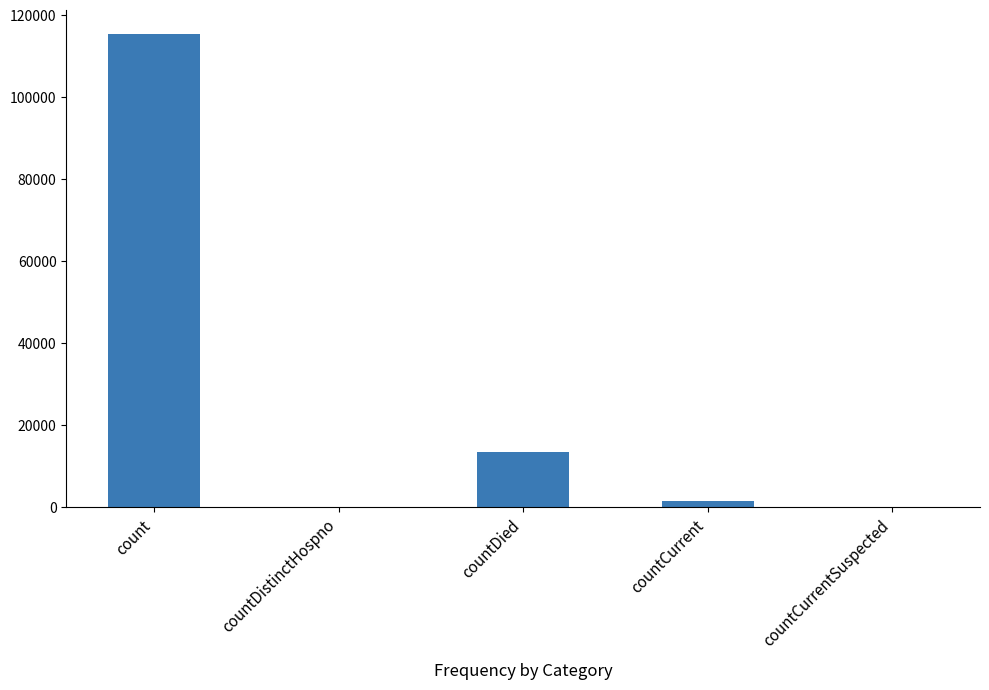

Reading left to right, what are all the values shown in this chart?

count=115379	countDistinctHospno=0	countDied=13343	countCurrent=1383	countCurrentSuspected=0